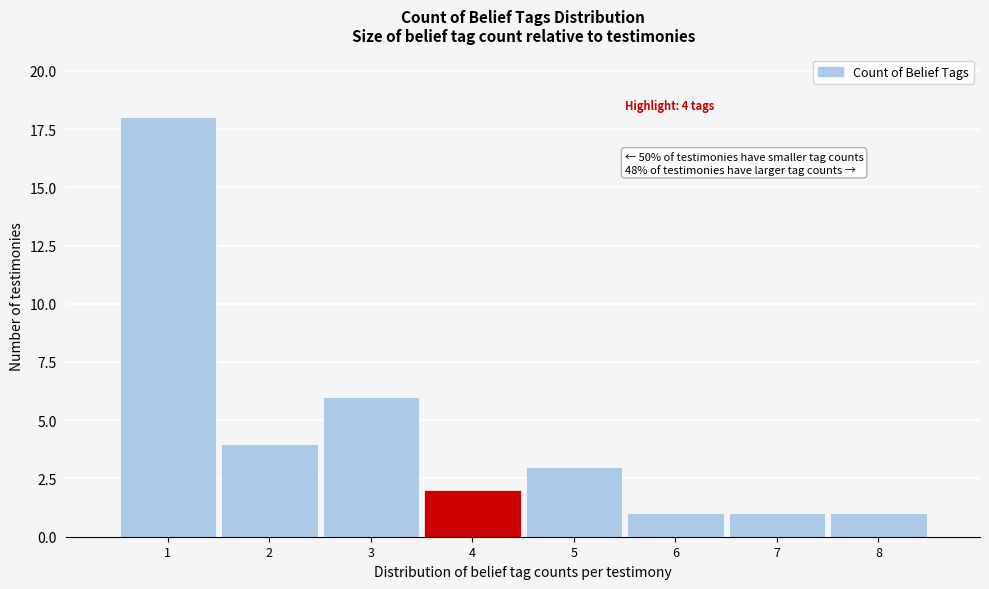

Which range on the x-axis has the tallest bar?

0.5 to 1.5